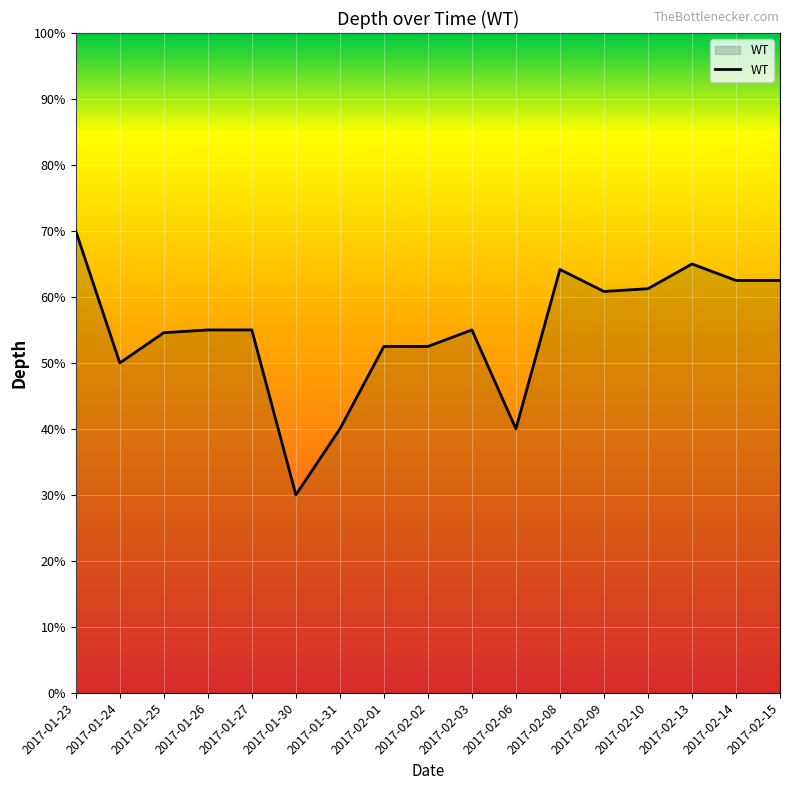

True or false: the data shows 1.5 at 2017-02-15.

False